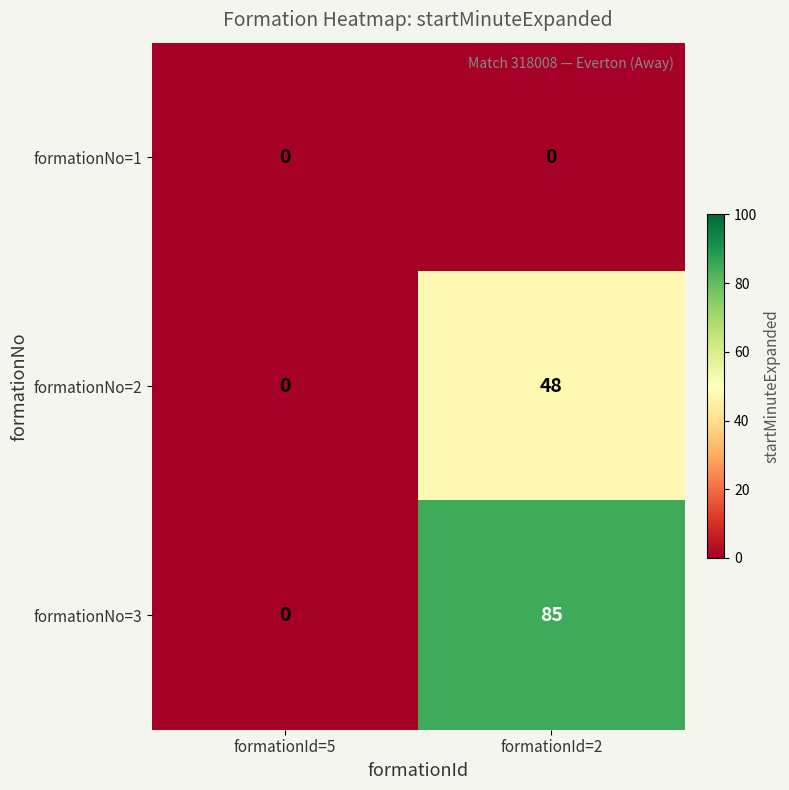

What is the difference between the formationNo=2 values at formationId=5 and formationId=2?

48